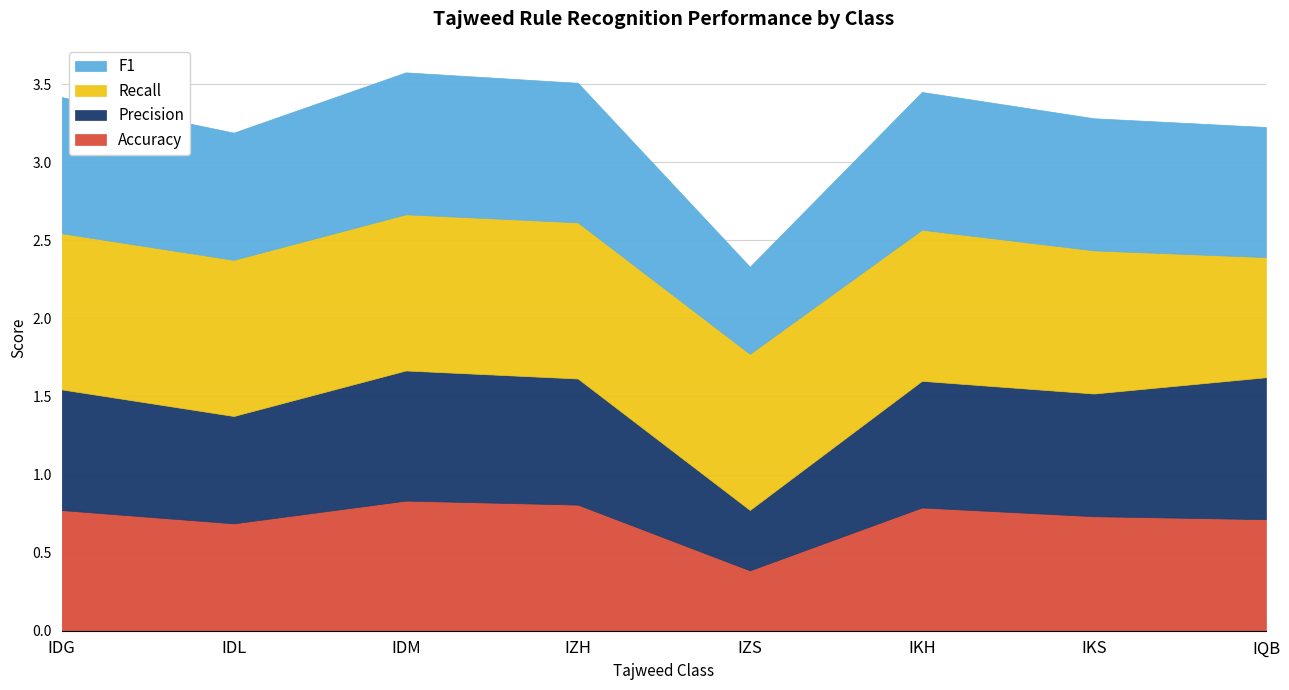

Is the value of Recall at IZS greater than the value of F1 at IZH?

Yes